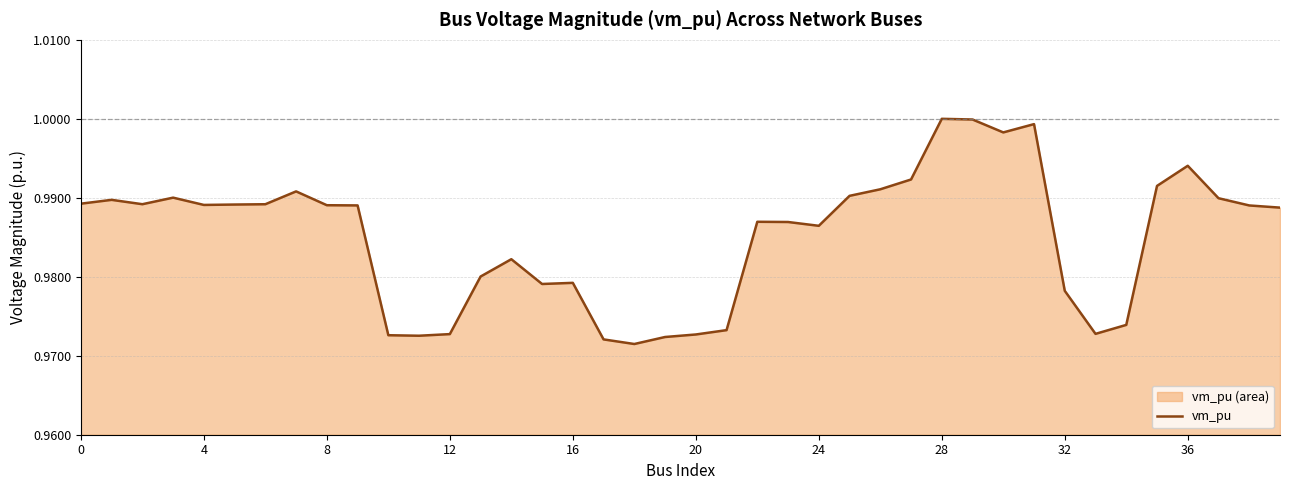

Count the number of data series in this chart.

1